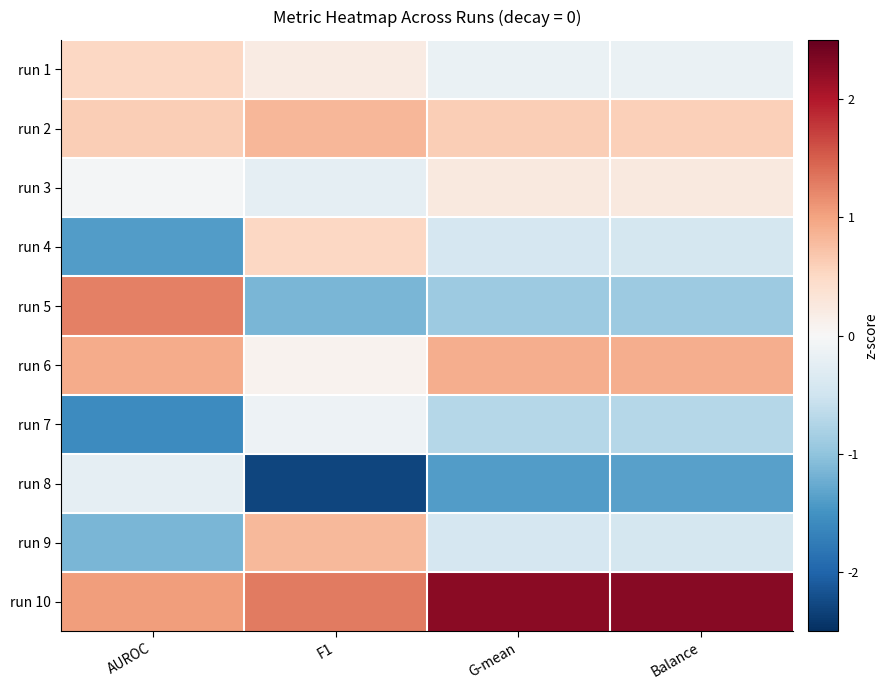

At how many categories does at least one series exceed 0?

4